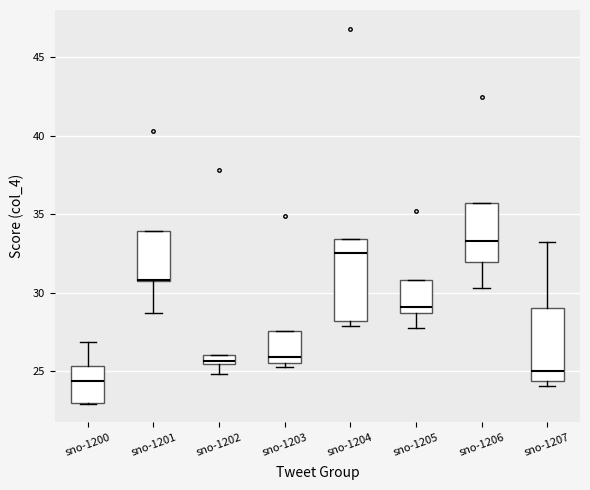

Where is the lower edge of the box for sno-1201 on the y-axis? The values are not printed on the chart, so give them approximately, as read against the axis.

30.5